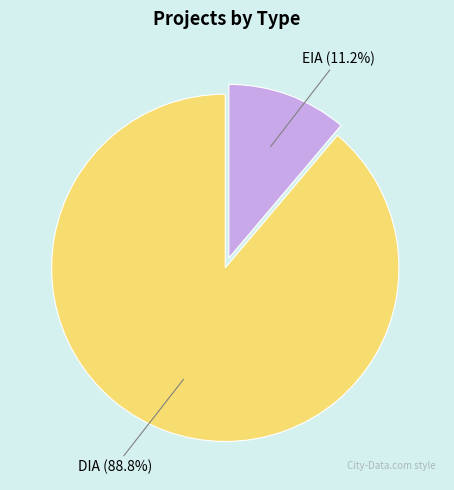

Does any single category account for the majority?

Yes